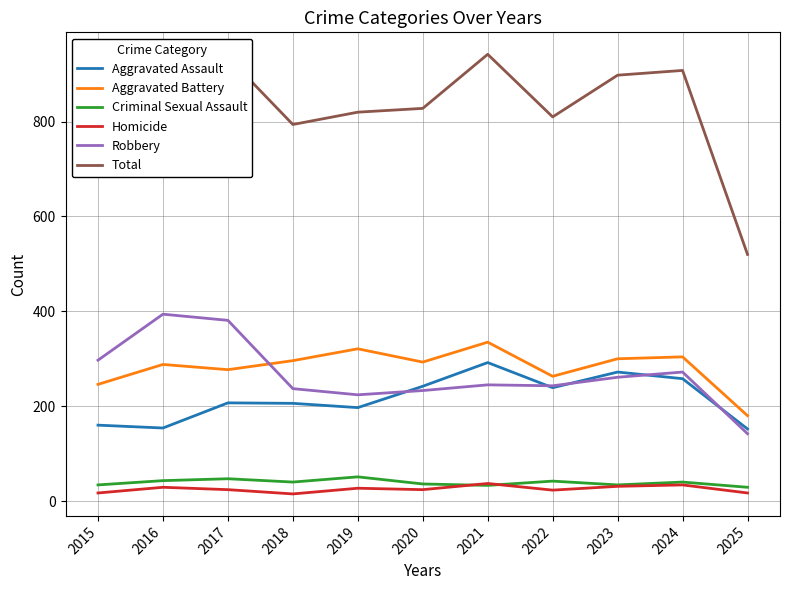

Between 2019 and 2021, which series saw the biggest shift?

Total